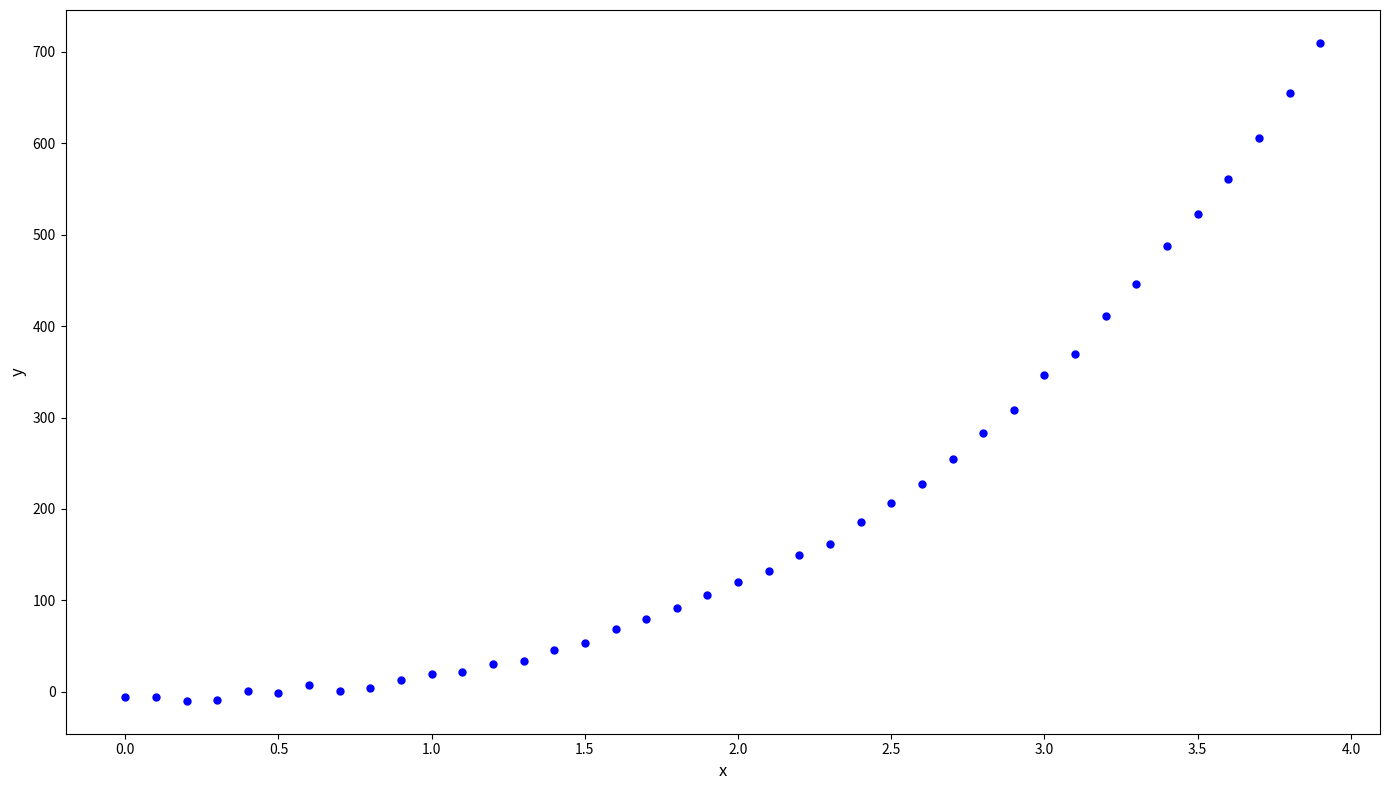

What is the range of Y values (max minus min)?

719.8